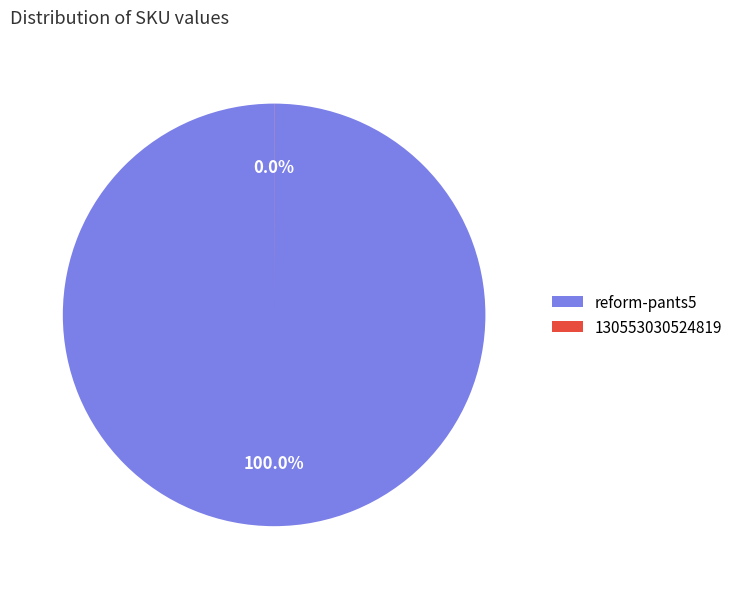

Does any single category account for the majority?

Yes